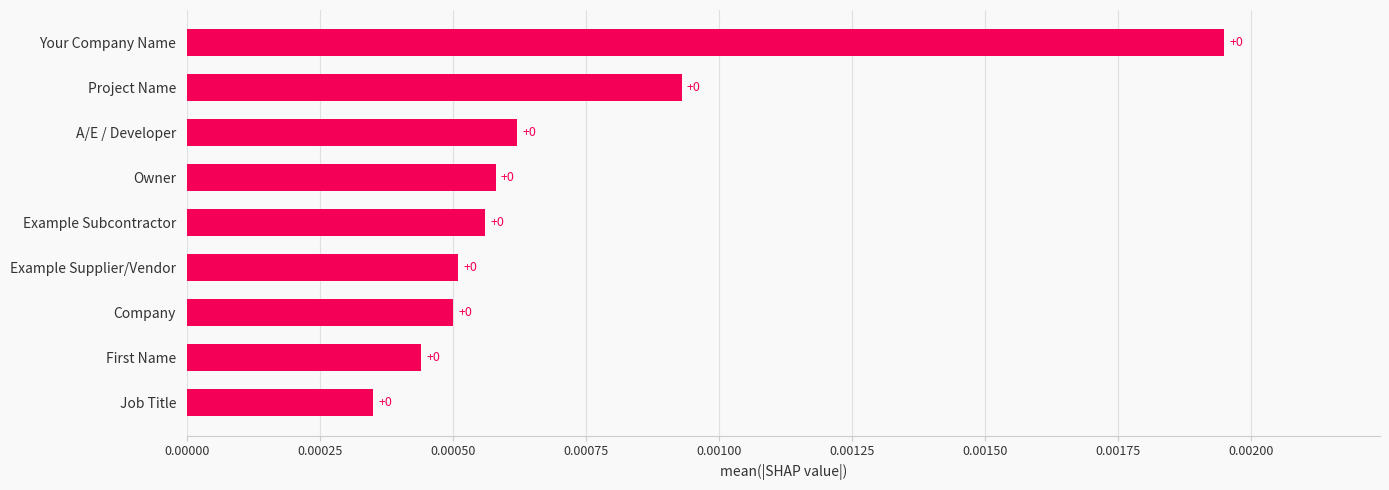

The value at A/E / Developer is 0.0. True or false?

True